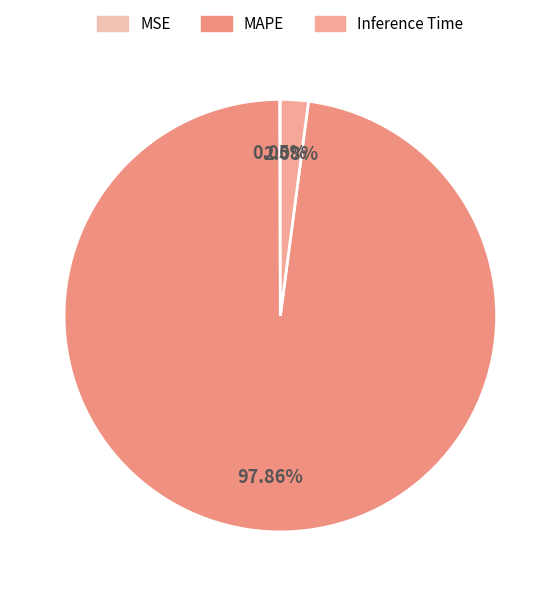

Which category accounts for the majority?

MAPE